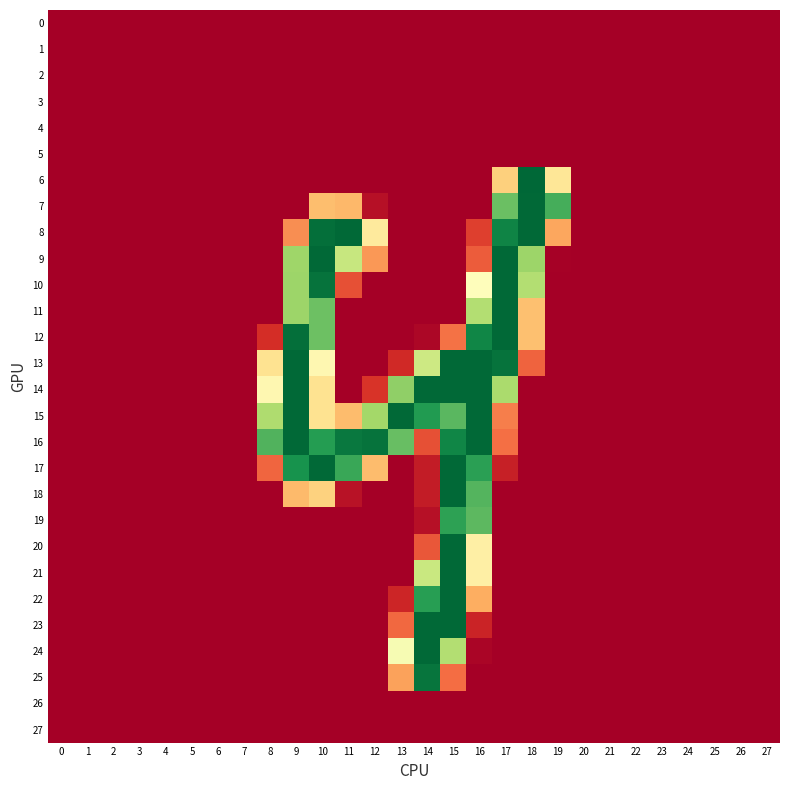

Reading left to right, transcribe all the data shown in this chart.

0: 0=0	1=0	2=0	3=0	4=0	5=0	6=0	7=0	8=0	9=0	10=0	11=0	12=0	13=0	14=0	15=0	16=0	17=0	18=0	19=0	20=0	21=0	22=0	23=0	24=0	25=0	26=0	27=0
1: 0=0	1=0	2=0	3=0	4=0	5=0	6=0	7=0	8=0	9=0	10=0	11=0	12=0	13=0	14=0	15=0	16=0	17=0	18=0	19=0	20=0	21=0	22=0	23=0	24=0	25=0	26=0	27=0
2: 0=0	1=0	2=0	3=0	4=0	5=0	6=0	7=0	8=0	9=0	10=0	11=0	12=0	13=0	14=0	15=0	16=0	17=0	18=0	19=0	20=0	21=0	22=0	23=0	24=0	25=0	26=0	27=0
3: 0=0	1=0	2=0	3=0	4=0	5=0	6=0	7=0	8=0	9=0	10=0	11=0	12=0	13=0	14=0	15=0	16=0	17=0	18=0	19=0	20=0	21=0	22=0	23=0	24=0	25=0	26=0	27=0
4: 0=0	1=0	2=0	3=0	4=0	5=0	6=0	7=0	8=0	9=0	10=0	11=0	12=0	13=0	14=0	15=0	16=0	17=0	18=0	19=0	20=0	21=0	22=0	23=0	24=0	25=0	26=0	27=0
5: 0=0	1=0	2=0	3=0	4=0	5=0	6=0	7=0	8=0	9=0	10=0	11=0	12=0	13=0	14=0	15=0	16=0	17=0	18=0	19=0	20=0	21=0	22=0	23=0	24=0	25=0	26=0	27=0
6: 0=0	1=0	2=0	3=0	4=0	5=0	6=0	7=0	8=0	9=0	10=0	11=0	12=0	13=0	14=0	15=0	16=0	17=94	18=255	19=108	20=0	21=0	22=0	23=0	24=0	25=0	26=0	27=0
7: 0=0	1=0	2=0	3=0	4=0	5=0	6=0	7=0	8=0	9=0	10=85	11=82	12=9	13=0	14=0	15=0	16=0	17=202	18=254	19=215	20=0	21=0	22=0	23=0	24=0	25=0	26=0	27=0
8: 0=0	1=0	2=0	3=0	4=0	5=0	6=0	7=0	8=0	9=64	10=251	11=254	12=111	13=0	14=0	15=0	16=32	17=240	18=254	19=74	20=0	21=0	22=0	23=0	24=0	25=0	26=0	27=0
9: 0=0	1=0	2=0	3=0	4=0	5=0	6=0	7=0	8=0	9=181	10=254	11=162	12=68	13=0	14=0	15=0	16=44	17=254	18=182	19=1	20=0	21=0	22=0	23=0	24=0	25=0	26=0	27=0
10: 0=0	1=0	2=0	3=0	4=0	5=0	6=0	7=0	8=0	9=182	10=249	11=39	12=0	13=0	14=0	15=0	16=126	17=254	18=172	19=0	20=0	21=0	22=0	23=0	24=0	25=0	26=0	27=0
11: 0=0	1=0	2=0	3=0	4=0	5=0	6=0	7=0	8=0	9=182	10=201	11=0	12=0	13=0	14=0	15=0	16=172	17=254	18=86	19=0	20=0	21=0	22=0	23=0	24=0	25=0	26=0	27=0
12: 0=0	1=0	2=0	3=0	4=0	5=0	6=0	7=0	8=24	9=251	10=201	11=0	12=0	13=0	14=4	15=53	16=239	17=254	18=86	19=0	20=0	21=0	22=0	23=0	24=0	25=0	26=0	27=0
13: 0=0	1=0	2=0	3=0	4=0	5=0	6=0	7=0	8=105	9=254	10=121	11=0	12=0	13=22	14=159	15=254	16=254	17=249	18=47	19=0	20=0	21=0	22=0	23=0	24=0	25=0	26=0	27=0
14: 0=0	1=0	2=0	3=0	4=0	5=0	6=0	7=0	8=121	9=254	10=105	11=0	12=27	13=187	14=254	15=254	16=254	17=176	18=0	19=0	20=0	21=0	22=0	23=0	24=0	25=0	26=0	27=0
15: 0=0	1=0	2=0	3=0	4=0	5=0	6=0	7=0	8=174	9=254	10=105	11=84	12=179	13=254	14=227	15=208	16=254	17=58	18=0	19=0	20=0	21=0	22=0	23=0	24=0	25=0	26=0	27=0
16: 0=0	1=0	2=0	3=0	4=0	5=0	6=0	7=0	8=211	9=254	10=226	11=246	12=249	13=203	14=39	15=239	16=254	17=52	18=0	19=0	20=0	21=0	22=0	23=0	24=0	25=0	26=0	27=0
17: 0=0	1=0	2=0	3=0	4=0	5=0	6=0	7=0	8=48	9=232	10=254	11=219	12=84	13=0	14=15	15=254	16=224	17=17	18=0	19=0	20=0	21=0	22=0	23=0	24=0	25=0	26=0	27=0
18: 0=0	1=0	2=0	3=0	4=0	5=0	6=0	7=0	8=0	9=83	10=95	11=10	12=0	13=0	14=15	15=254	16=210	17=0	18=0	19=0	20=0	21=0	22=0	23=0	24=0	25=0	26=0	27=0
19: 0=0	1=0	2=0	3=0	4=0	5=0	6=0	7=0	8=0	9=0	10=0	11=0	12=0	13=0	14=9	15=223	16=207	17=0	18=0	19=0	20=0	21=0	22=0	23=0	24=0	25=0	26=0	27=0
20: 0=0	1=0	2=0	3=0	4=0	5=0	6=0	7=0	8=0	9=0	10=0	11=0	12=0	13=0	14=42	15=254	16=115	17=0	18=0	19=0	20=0	21=0	22=0	23=0	24=0	25=0	26=0	27=0
21: 0=0	1=0	2=0	3=0	4=0	5=0	6=0	7=0	8=0	9=0	10=0	11=0	12=0	13=0	14=161	15=254	16=115	17=0	18=0	19=0	20=0	21=0	22=0	23=0	24=0	25=0	26=0	27=0
22: 0=0	1=0	2=0	3=0	4=0	5=0	6=0	7=0	8=0	9=0	10=0	11=0	12=0	13=20	14=225	15=254	16=77	17=0	18=0	19=0	20=0	21=0	22=0	23=0	24=0	25=0	26=0	27=0
23: 0=0	1=0	2=0	3=0	4=0	5=0	6=0	7=0	8=0	9=0	10=0	11=0	12=0	13=49	14=254	15=254	16=19	17=0	18=0	19=0	20=0	21=0	22=0	23=0	24=0	25=0	26=0	27=0
24: 0=0	1=0	2=0	3=0	4=0	5=0	6=0	7=0	8=0	9=0	10=0	11=0	12=0	13=133	14=254	15=172	16=3	17=0	18=0	19=0	20=0	21=0	22=0	23=0	24=0	25=0	26=0	27=0
25: 0=0	1=0	2=0	3=0	4=0	5=0	6=0	7=0	8=0	9=0	10=0	11=0	12=0	13=72	14=248	15=51	16=0	17=0	18=0	19=0	20=0	21=0	22=0	23=0	24=0	25=0	26=0	27=0
26: 0=0	1=0	2=0	3=0	4=0	5=0	6=0	7=0	8=0	9=0	10=0	11=0	12=0	13=0	14=0	15=0	16=0	17=0	18=0	19=0	20=0	21=0	22=0	23=0	24=0	25=0	26=0	27=0
27: 0=0	1=0	2=0	3=0	4=0	5=0	6=0	7=0	8=0	9=0	10=0	11=0	12=0	13=0	14=0	15=0	16=0	17=0	18=0	19=0	20=0	21=0	22=0	23=0	24=0	25=0	26=0	27=0